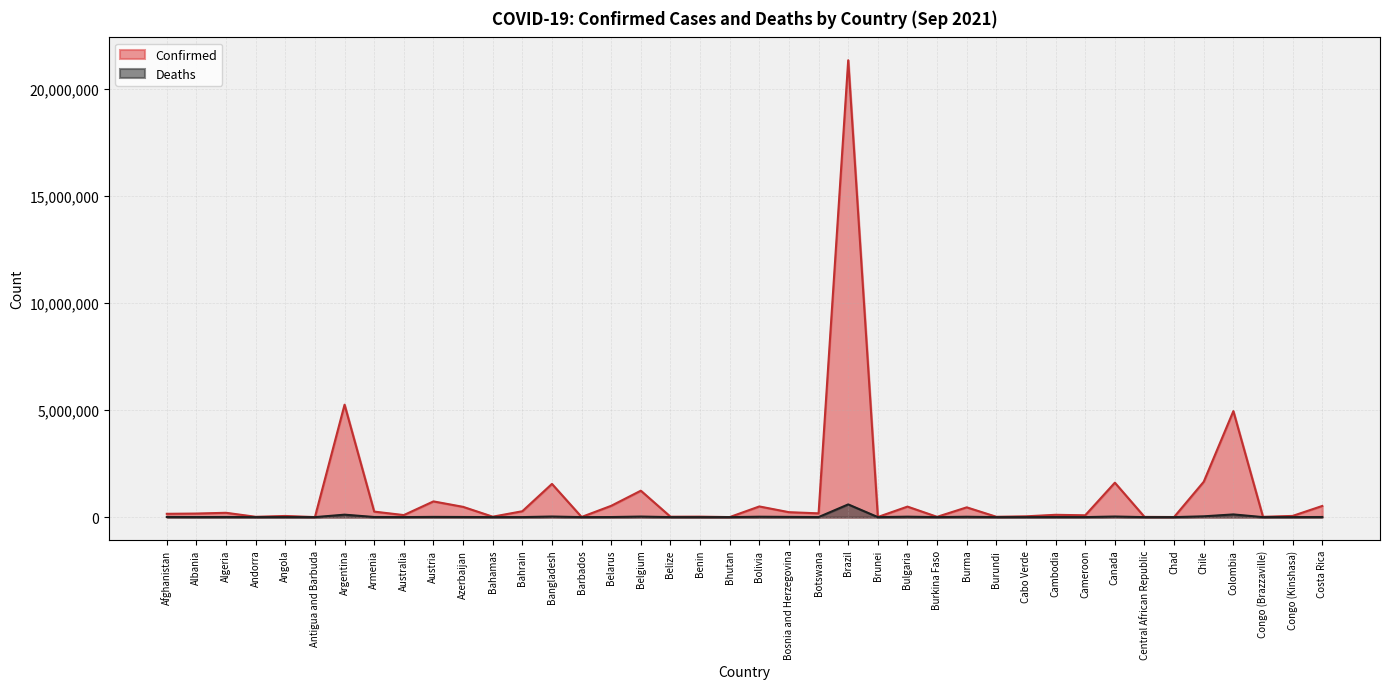

Reading right to left, transcribe all the data shown in this chart.

Confirmed: Costa Rica=521182	Congo (Kinshasa)=56617	Congo (Brazzaville)=14113	Colombia=4948513	Chile=1650985	Chad=5031	Central African Republic=11371	Canada=1607323	Cameroon=85414	Cambodia=108257	Cabo Verde=37355	Burundi=16356	Burma=456620	Burkina Faso=14116	Bulgaria=491327	Brunei=5960	Brazil=21327616	Botswana=176427	Bosnia and Herzegovina=230801	Bolivia=498595	Bhutan=2599	Benin=22958	Belize=19600	Belgium=1233723	Belarus=528229	Barbados=7232	Bangladesh=1550371	Bahrain=274676	Bahamas=20603	Azerbaijan=479814	Austria=734302	Australia=95807	Armenia=257620	Argentina=5248847	Antigua and Barbuda=2902	Angola=54280	Andorra=15167	Algeria=202449	Albania=167354	Afghanistan=154960
Deaths: Costa Rica=6189	Congo (Kinshasa)=1083	Congo (Brazzaville)=191	Colombia=126068	Chile=37432	Chad=174	Central African Republic=100	Canada=27681	Cameroon=1368	Cambodia=2218	Cabo Verde=334	Burundi=38	Burma=17465	Burkina Faso=179	Bulgaria=20423	Brunei=33	Brazil=593663	Botswana=2360	Bosnia and Herzegovina=10422	Bolivia=18696	Bhutan=3	Benin=154	Belize=402	Belgium=25554	Belarus=4081	Barbados=64	Bangladesh=27393	Bahrain=1389	Bahamas=522	Azerbaijan=6433	Austria=10961	Australia=1220	Armenia=5239	Argentina=114828	Antigua and Barbuda=64	Angola=1471	Andorra=130	Algeria=5758	Albania=2629	Afghanistan=7199